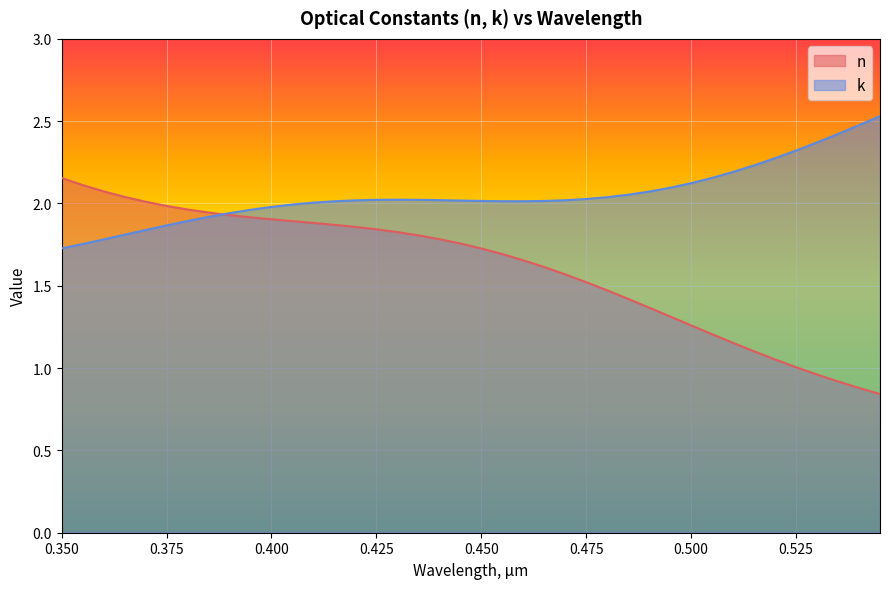

Rank the series by their maximum value, from lowest to highest.

n, k